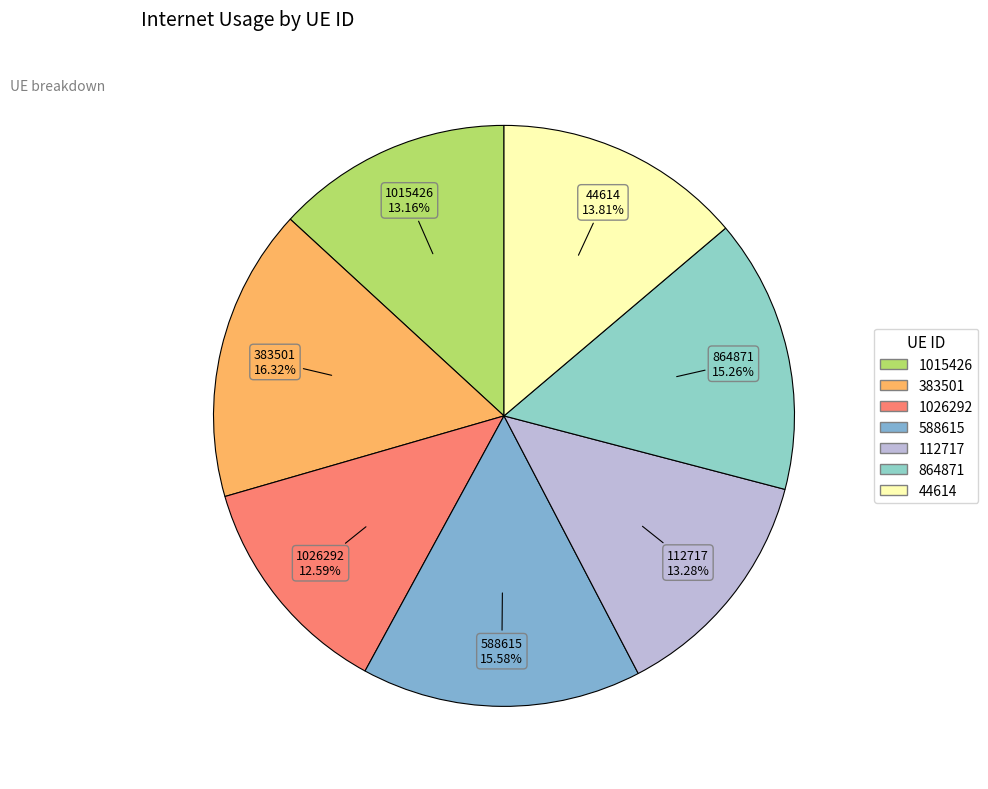

Count the number of slices in the pie.

7